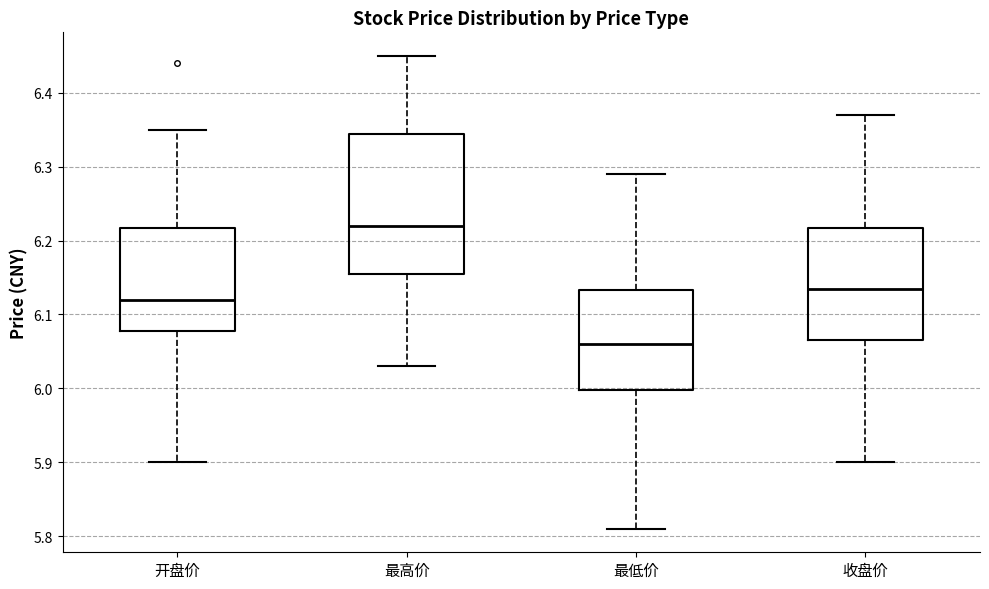

Reading left to right, transcribe this box plot: for each box, give where its median line is, the range the box spans, and where its two whiskers end, as read against the y-axis. The values are not printed on the chart, so give them approximately, as read against the axis.

开盘价: median 6.12, box 6.08 to 6.22, whiskers 5.90 to 6.35
最高价: median 6.22, box 6.16 to 6.35, whiskers 6.03 to 6.45
最低价: median 6.06, box 6.00 to 6.13, whiskers 5.81 to 6.29
收盘价: median 6.14, box 6.07 to 6.22, whiskers 5.90 to 6.37